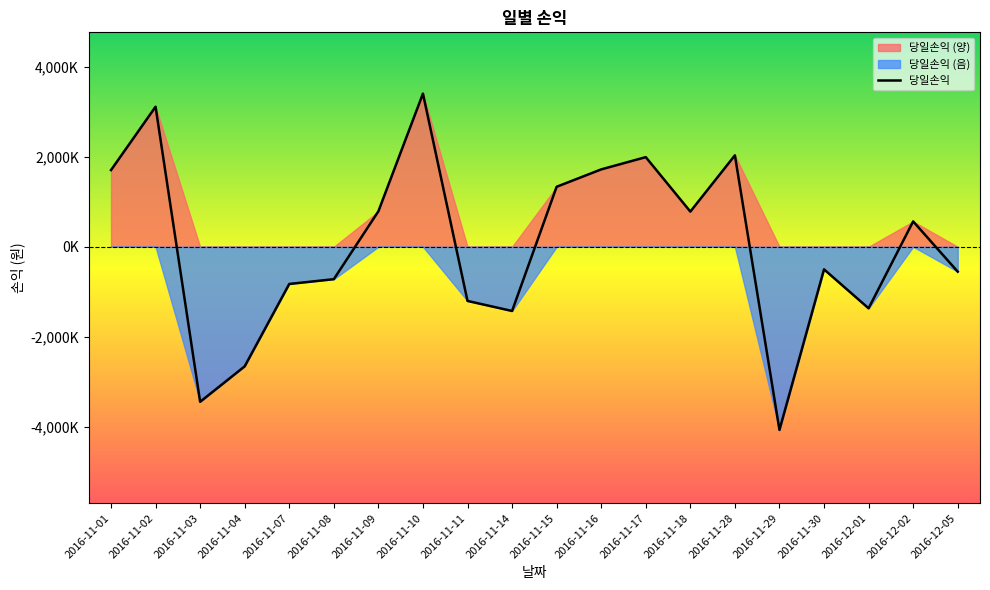

How many data points are less than 563000?

10